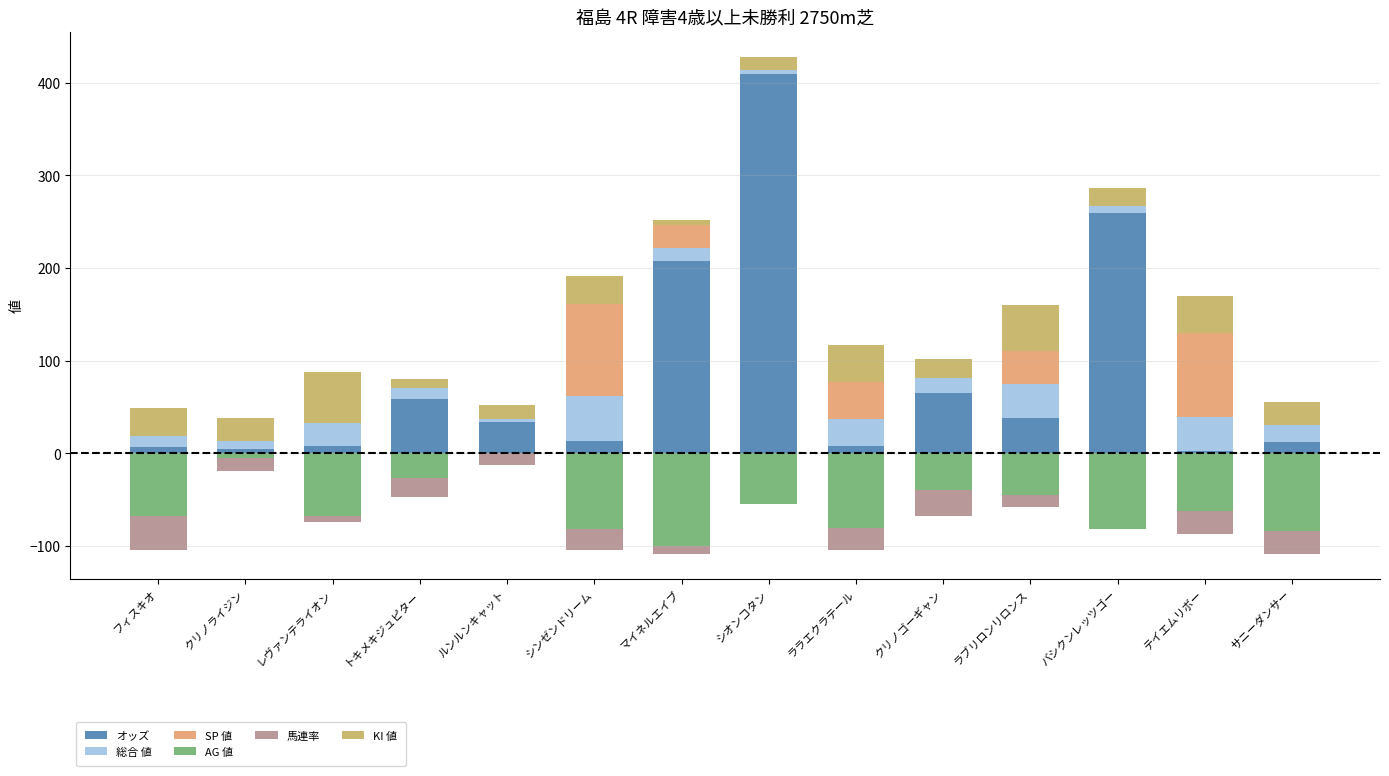

Reading left to right, what are all the values shown in this chart?

オッズ: 7.1	4.5	7.6	59.1	33.5	13.5	207.9	409.2	7.5	65.7	38.4	259.9	2.7	11.8
総合 値: 12.0	9.0	25.0	11.0	4.0	48.0	14.0	4.0	30.0	16.0	37.0	7.0	37.0	19.0
SP 値: 0.0	0.0	0.0	0.0	0.0	100.0	25.0	0.0	40.0	0.0	35.0	0.0	90.0	0.0
AG 値: -67.0	-5.0	-67.0	-27.0	0.0	-82.0	-100.0	-55.0	-80.0	-39.0	-45.0	-82.0	-62.0	-84.0
馬連率: -37.0	-14.0	-7.0	-20.0	-12.0	-22.0	-9.0	0.0	-24.0	-28.0	-13.0	0.0	-25.0	-25.0
KI 値: 30.0	25.0	55.0	10.0	15.0	30.0	5.0	15.0	40.0	20.0	50.0	20.0	40.0	25.0